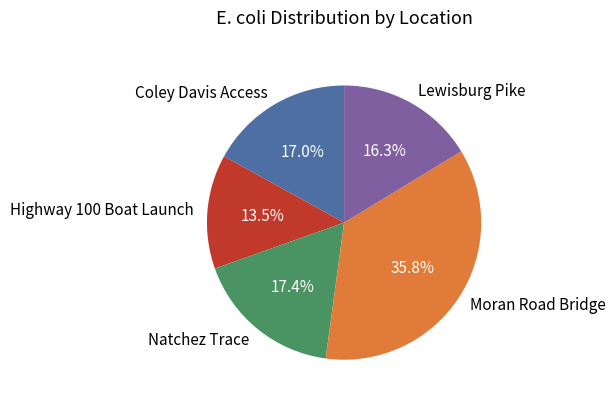

What portion of the pie excludes Lewisburg Pike?

83.7%